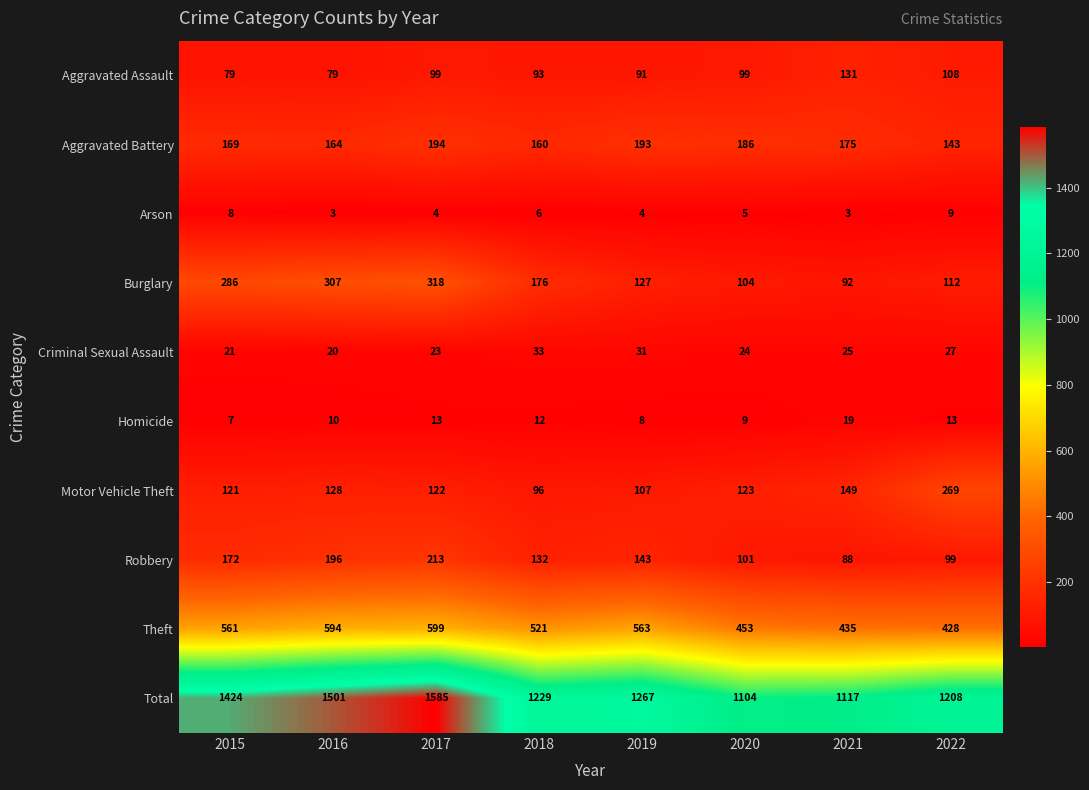

Is it true that Homicide equals 7 at 2022?

False